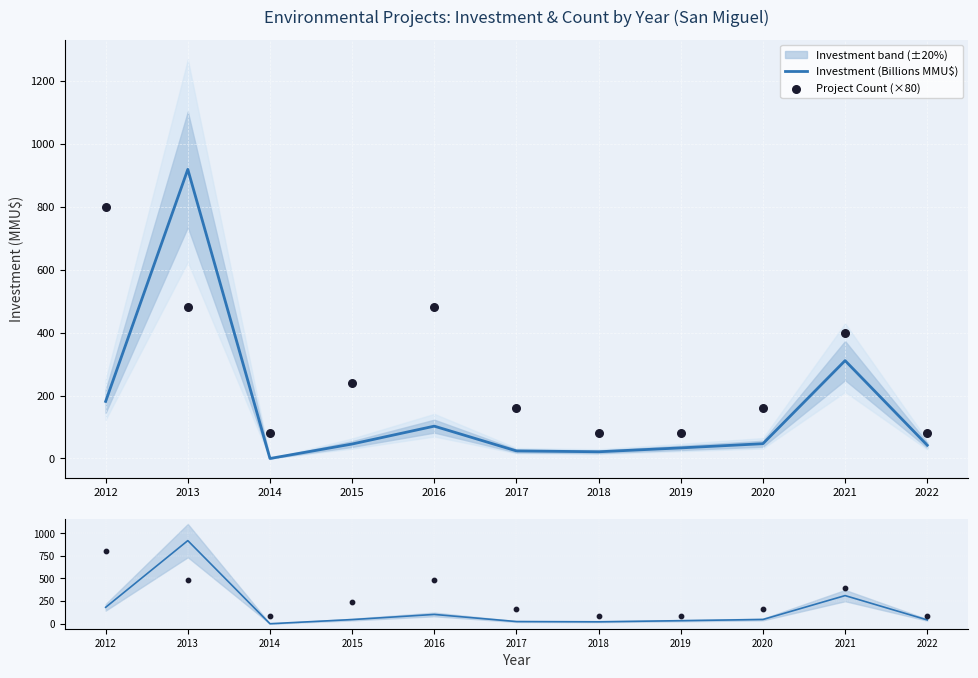

Which series reaches the minimum Y coordinate?

Investment (Billions MMU$)